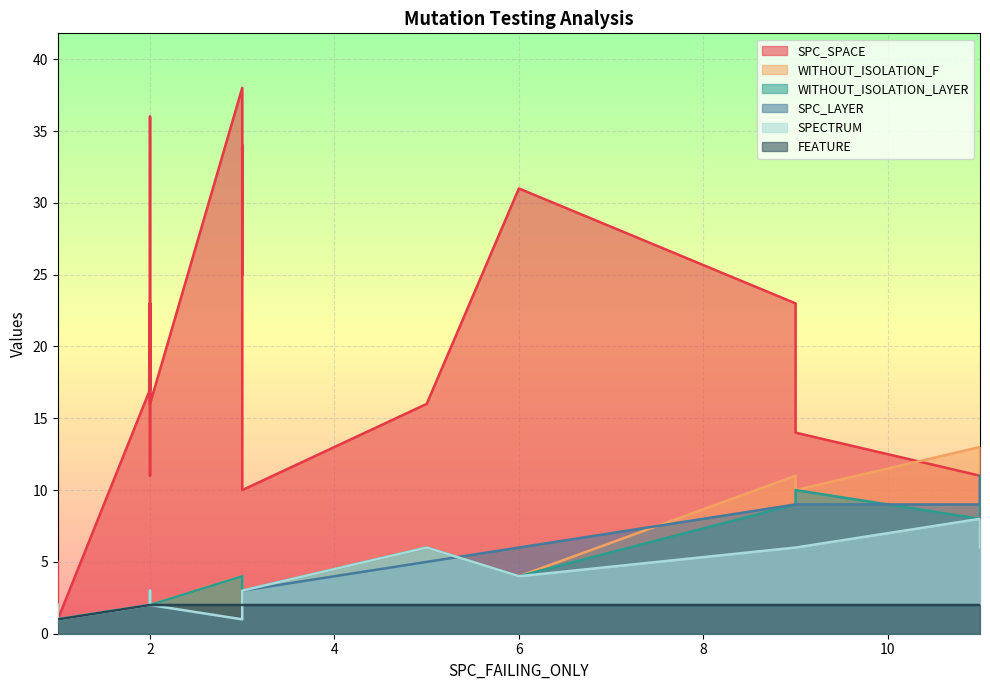

How many data points in SPC_SPACE are less than 22?

11